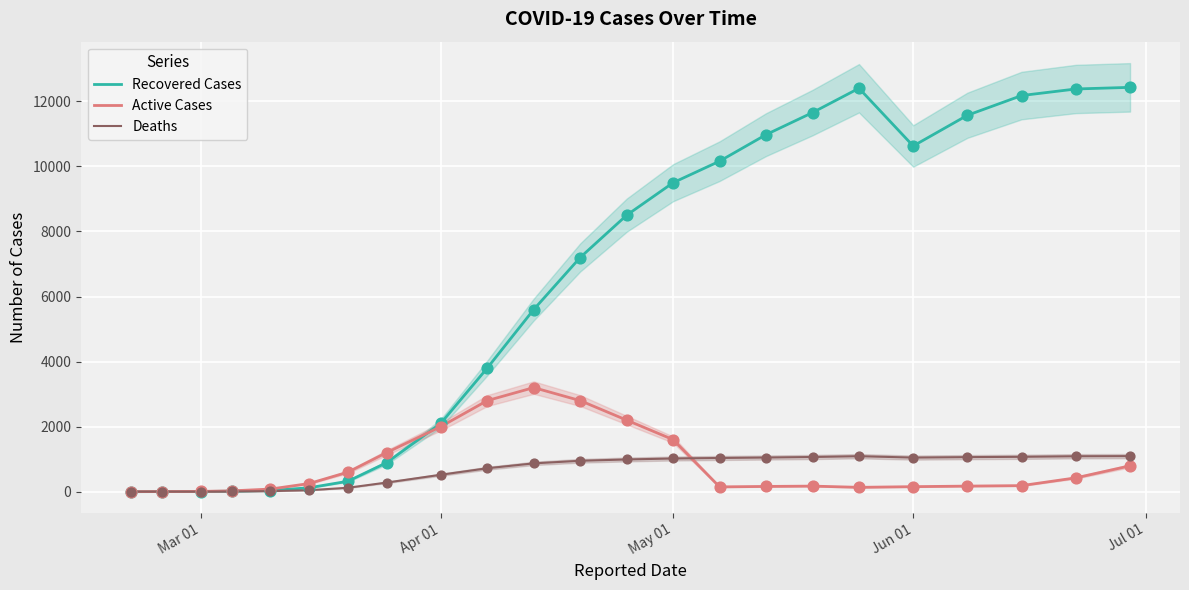

Which series has the largest total across all categories?

Recovered Cases